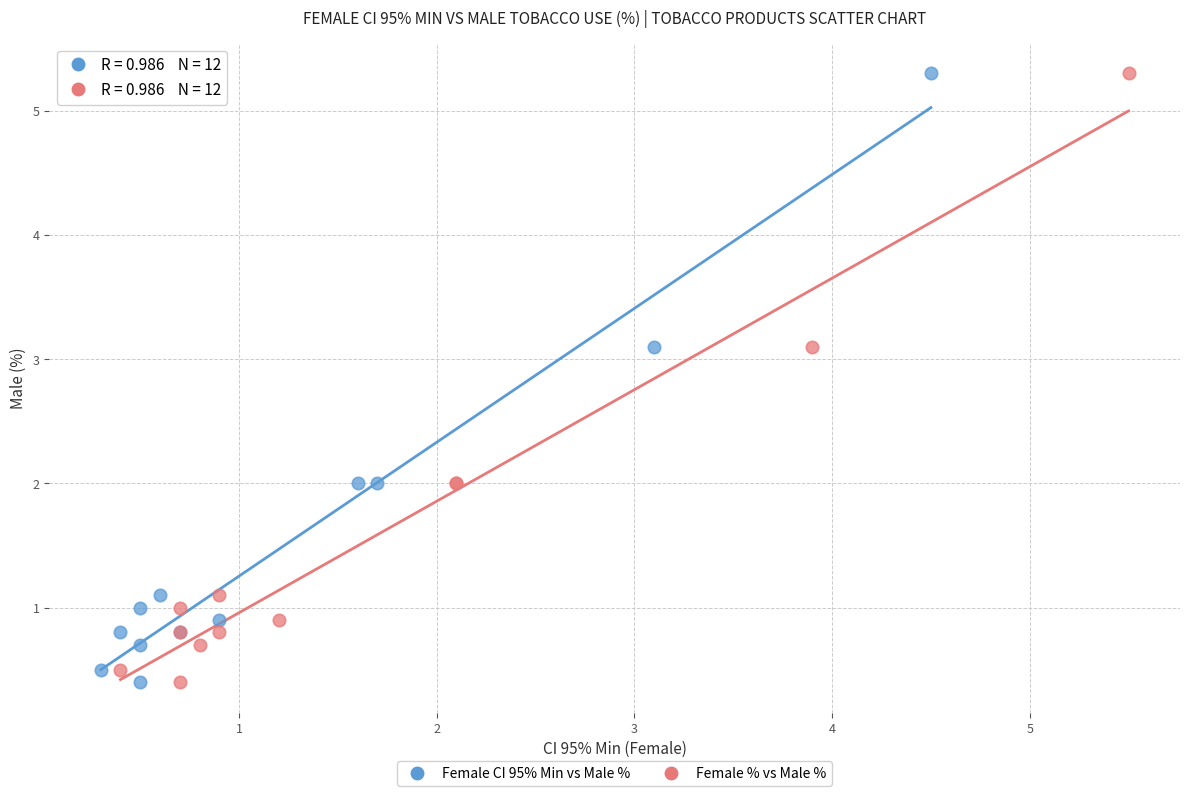

What are all the series names shown in the legend?

Female CI 95% Min vs Male %, Female % vs Male %